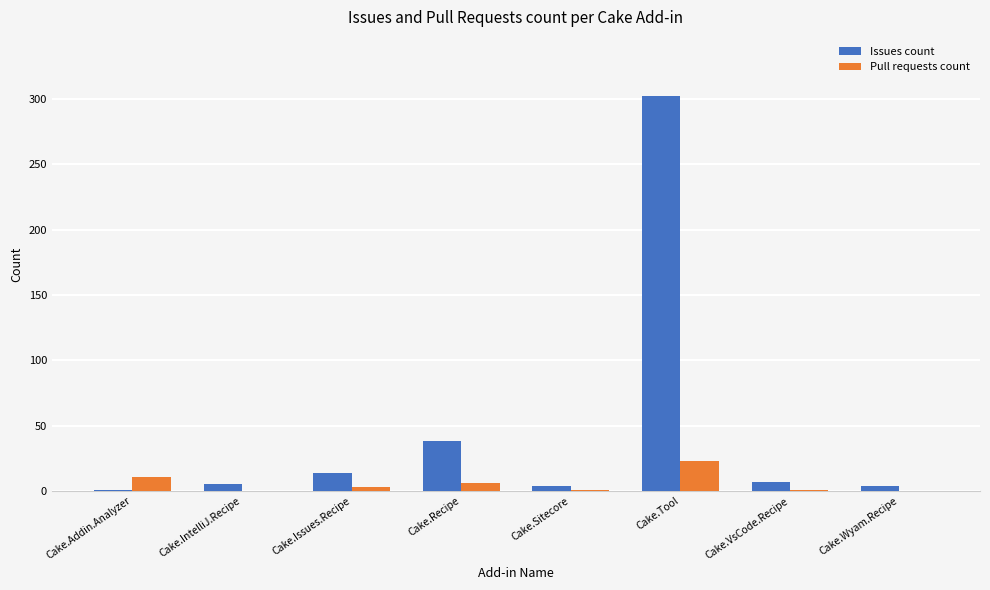

Which series changed the most between Cake.Sitecore and Cake.Tool?

Issues count